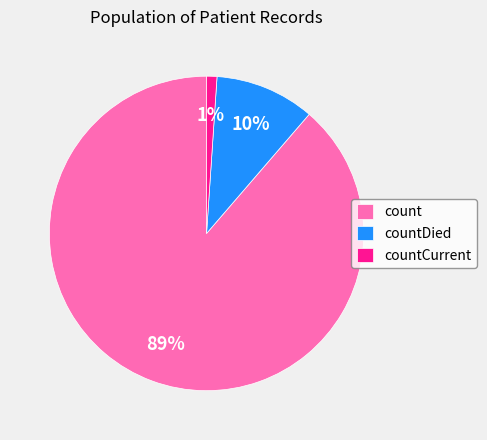

Which has a higher value, countDied or count?

count